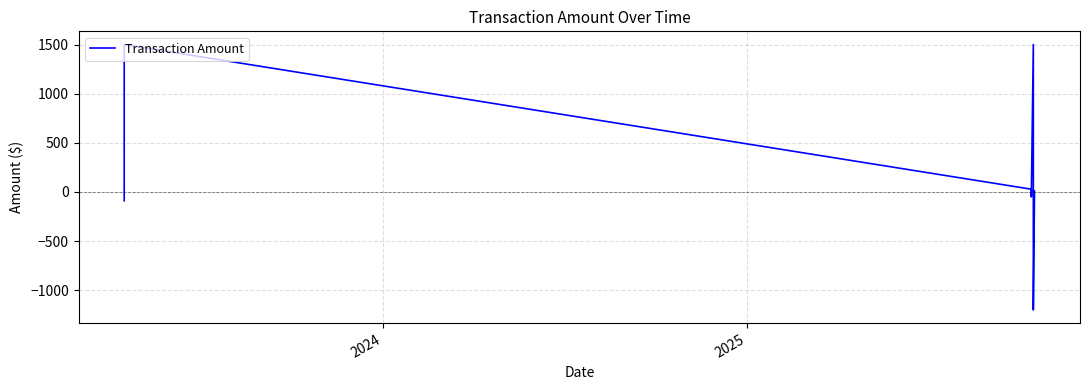

How many interior local valleys (lower than both neighbors) does the data have?

2